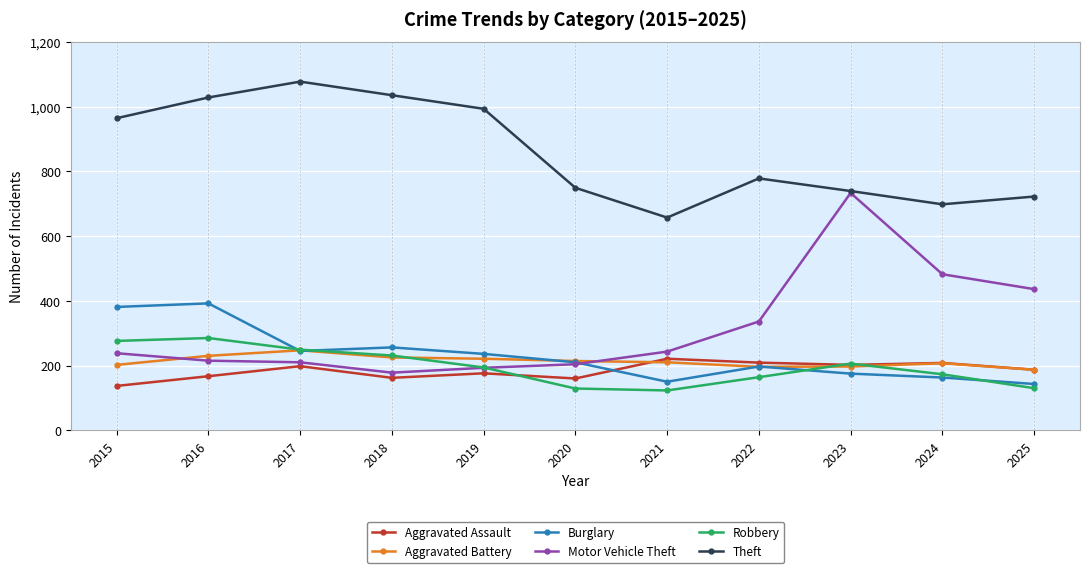

After their last crossing, which series has the higher values: Burglary or Aggravated Assault?

Aggravated Assault